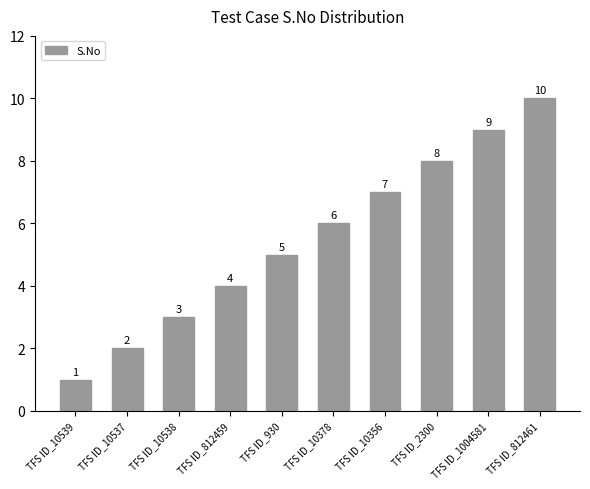

Count the number of categories in the chart.

10